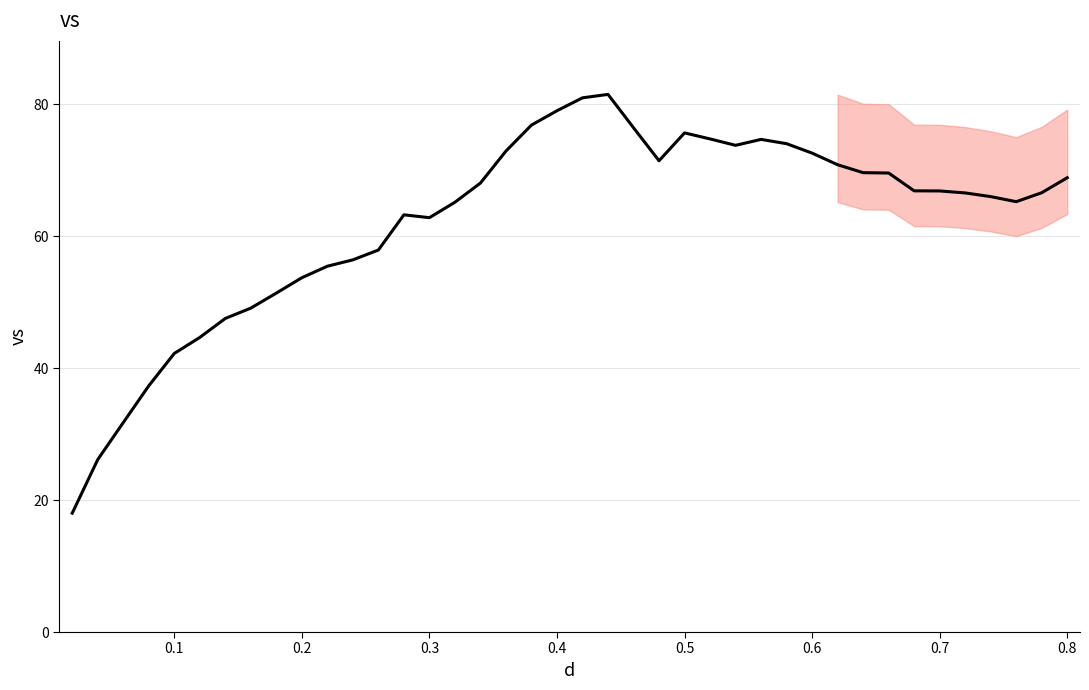

What is the average value?

62.3